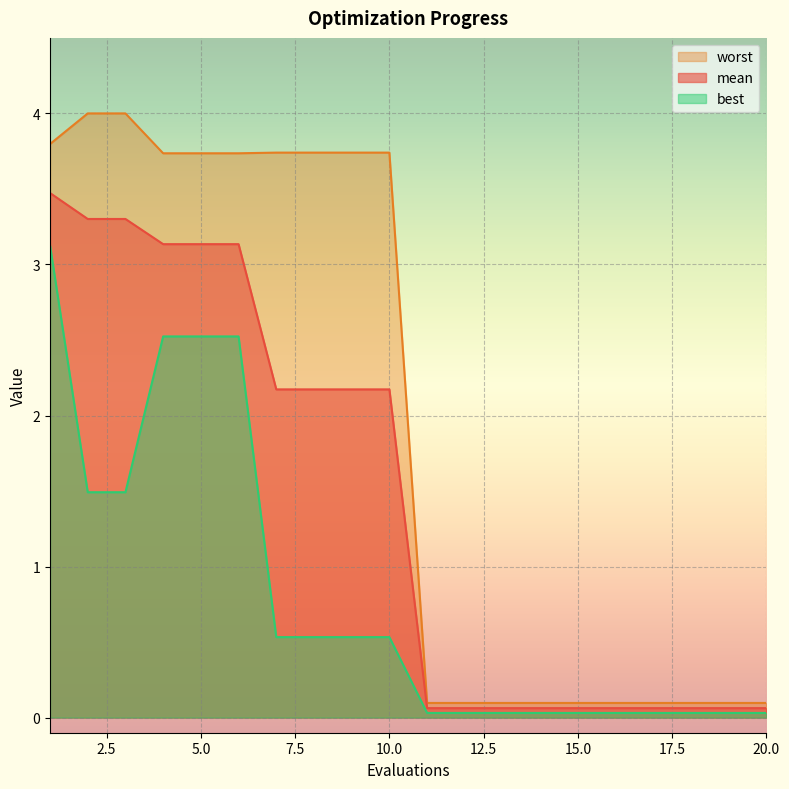

Reading left to right, what are all the values shown in this chart?

mean: 3.5	3.3	3.3	3.1	3.1	3.1	2.2	2.2	2.2	2.2	0.1	0.1	0.1	0.1	0.1	0.1	0.1	0.1	0.1	0.1
best: 3.1	1.5	1.5	2.5	2.5	2.5	0.5	0.5	0.5	0.5	0.0	0.0	0.0	0.0	0.0	0.0	0.0	0.0	0.0	0.0
worst: 3.8	4.0	4.0	3.7	3.7	3.7	3.7	3.7	3.7	3.7	0.1	0.1	0.1	0.1	0.1	0.1	0.1	0.1	0.1	0.1